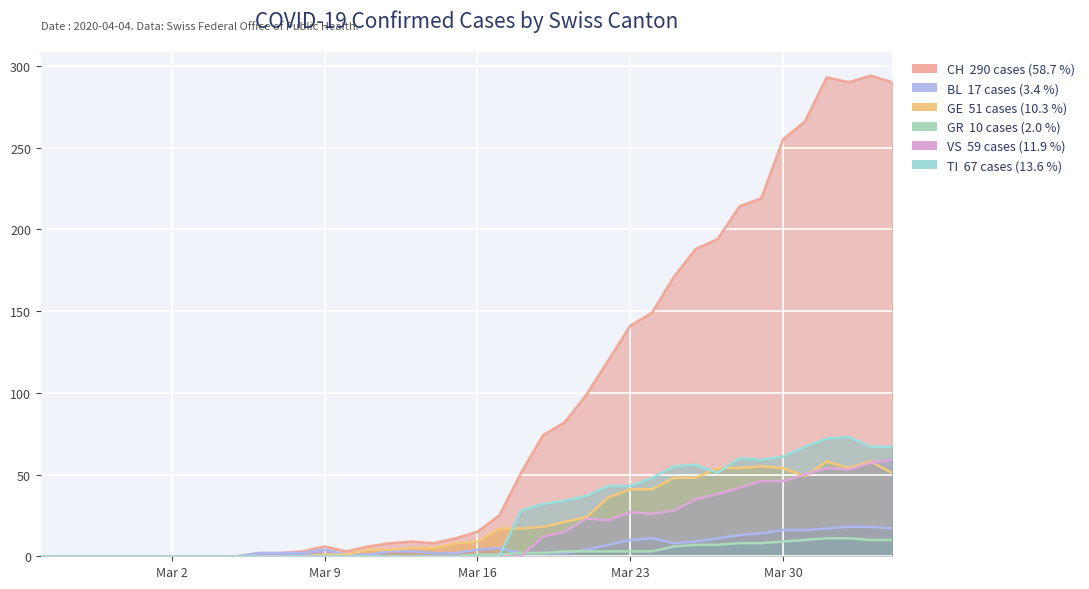

How many categories are shown in the chart?

40